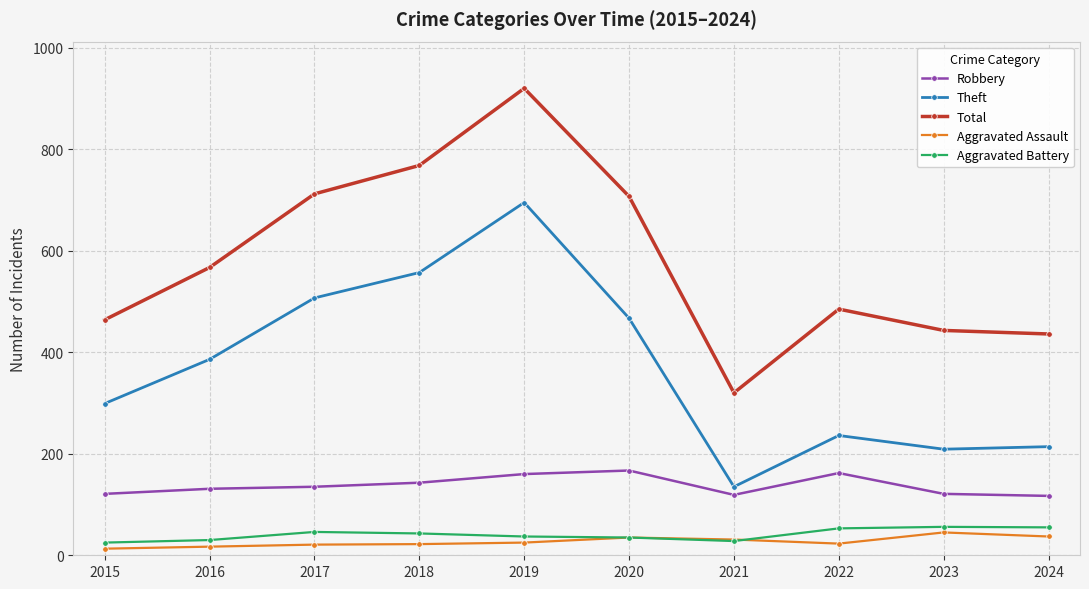

What is the difference between the maximum and minimum values in the Total series?

600